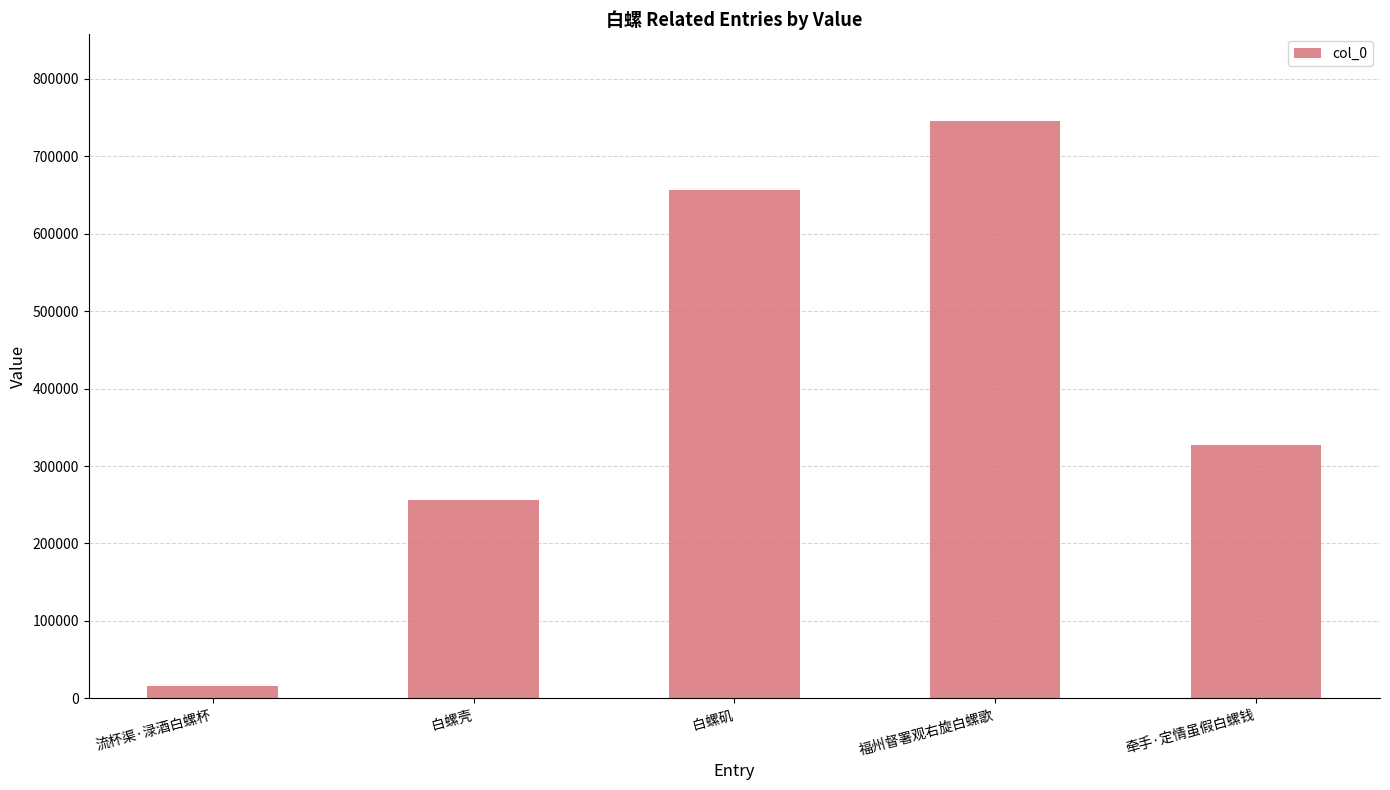

What is the difference between the values at 牵手·定情虽假白螺钱 and 流杯渠·渌酒白螺杯?

311561